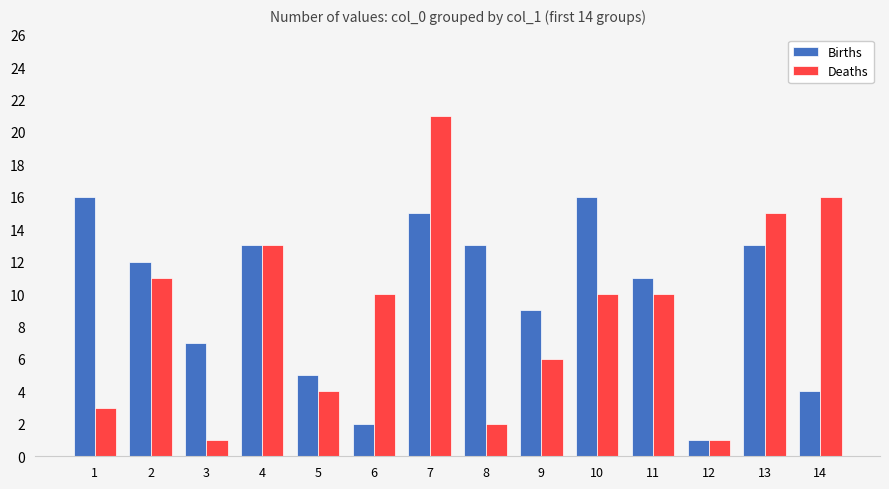

List the series in order of their peak value, lowest first.

Births, Deaths